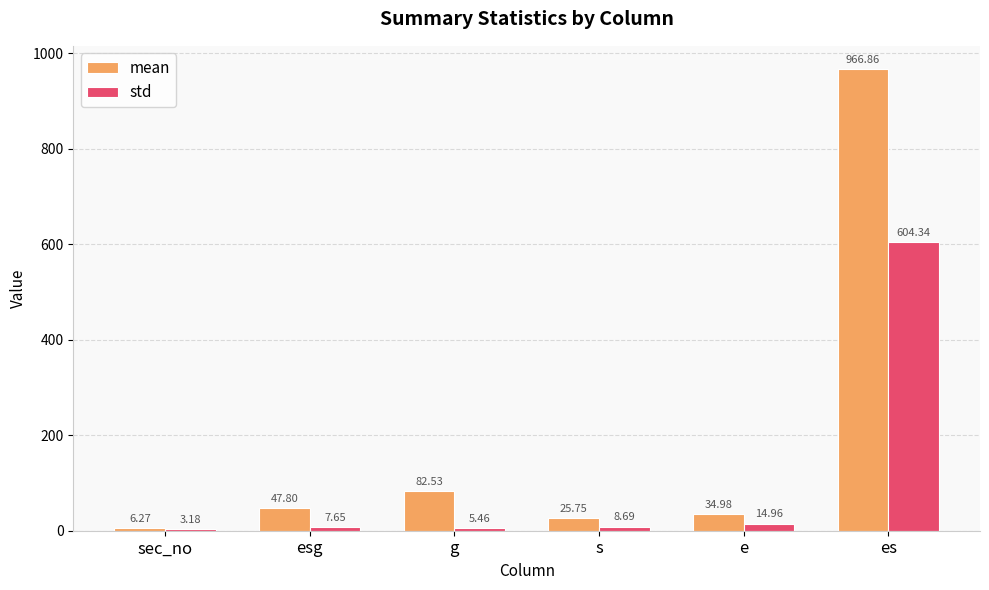

What is the greatest value displayed?

966.9